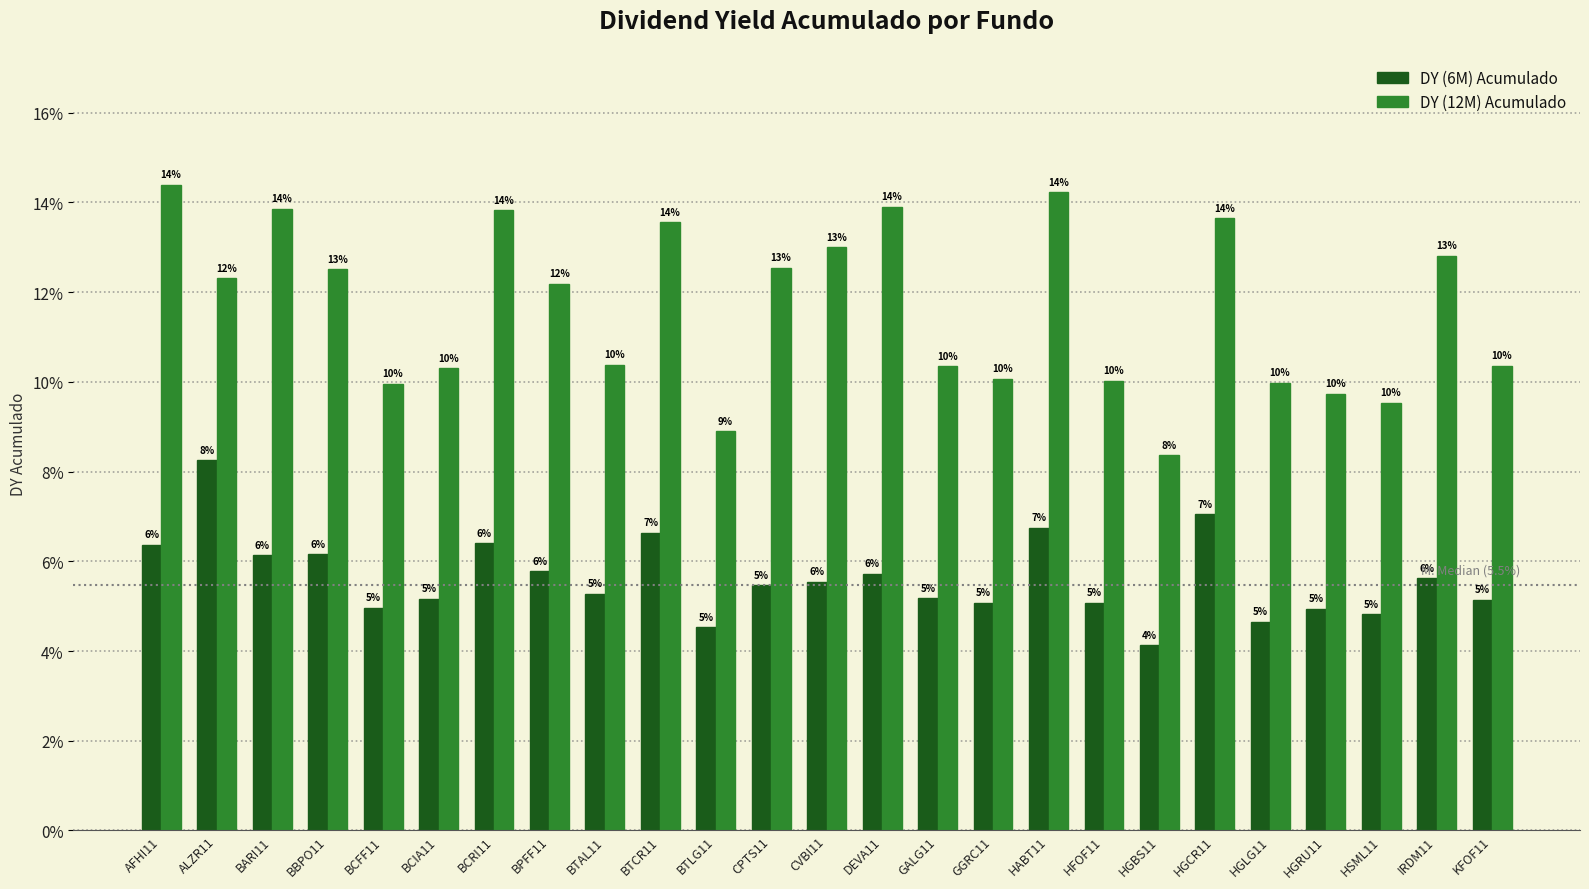

How many DY (6M) Acumulado values are between 0 and 1?

25